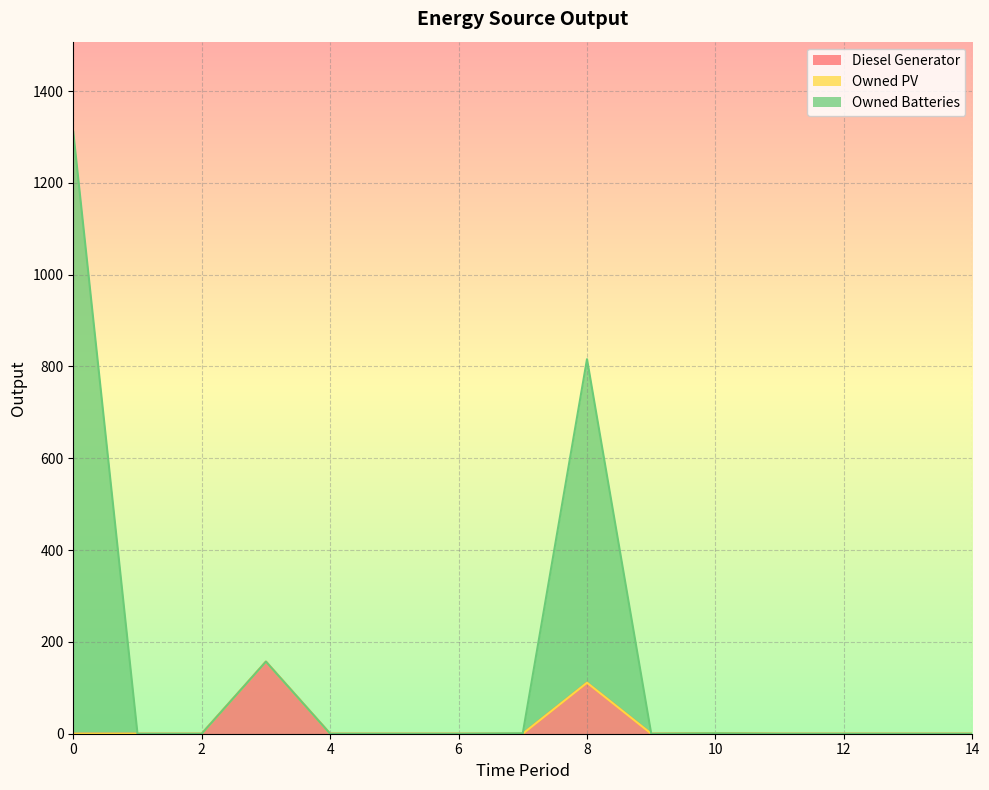

Where is the first local maximum for Diesel Generator?

3